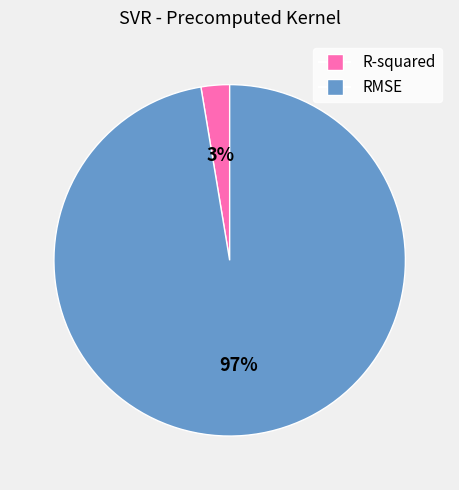

Which slice represents more than half of the pie?

RMSE